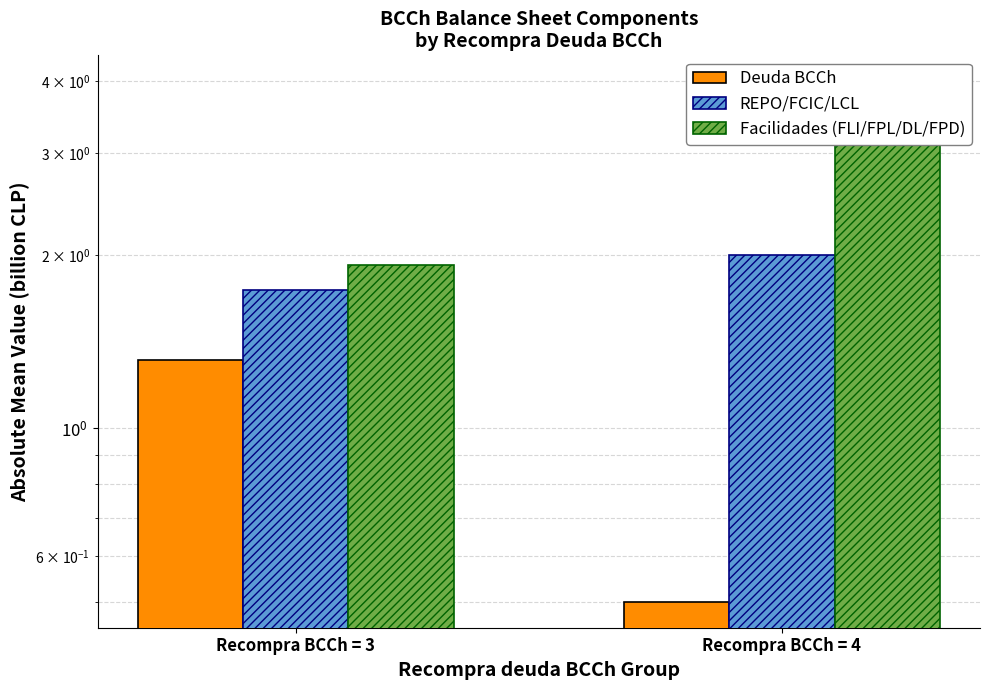

Does the chart contain any negative values?

No